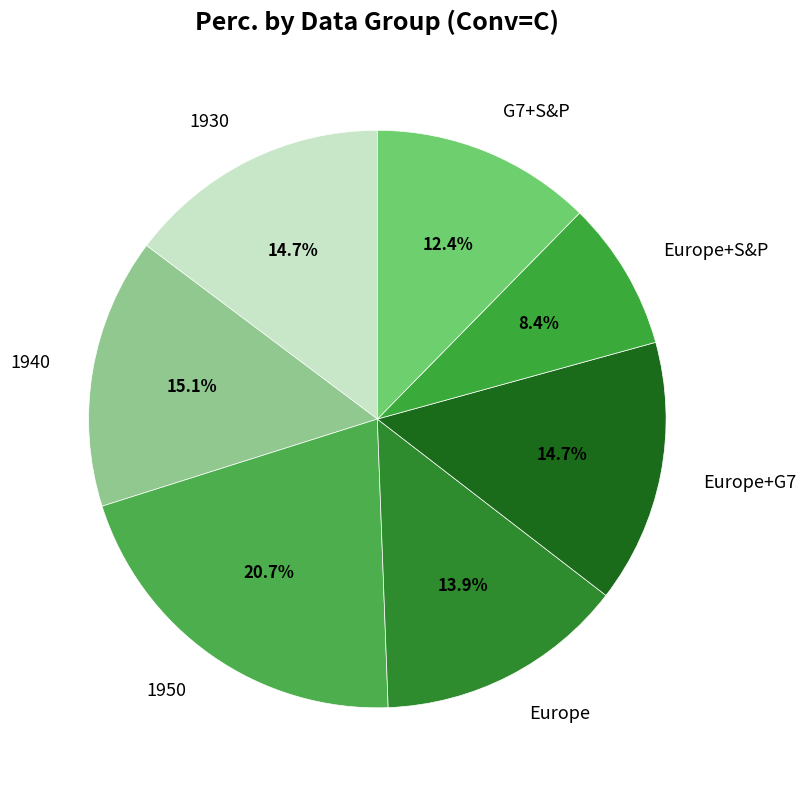

True or false: 1950 accounts for 21% of the total.

True